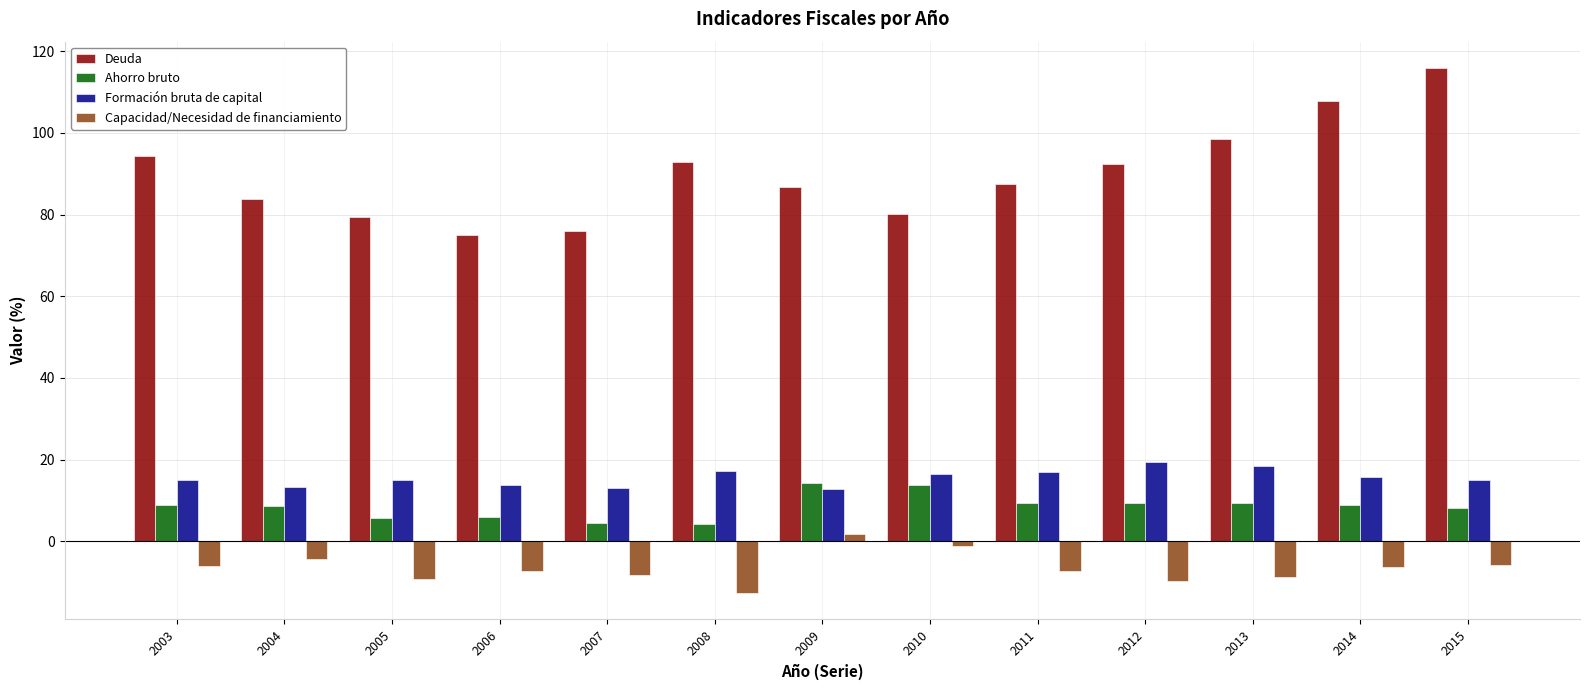

What is the value of the Deuda bar at the 8th from the left?

80.1